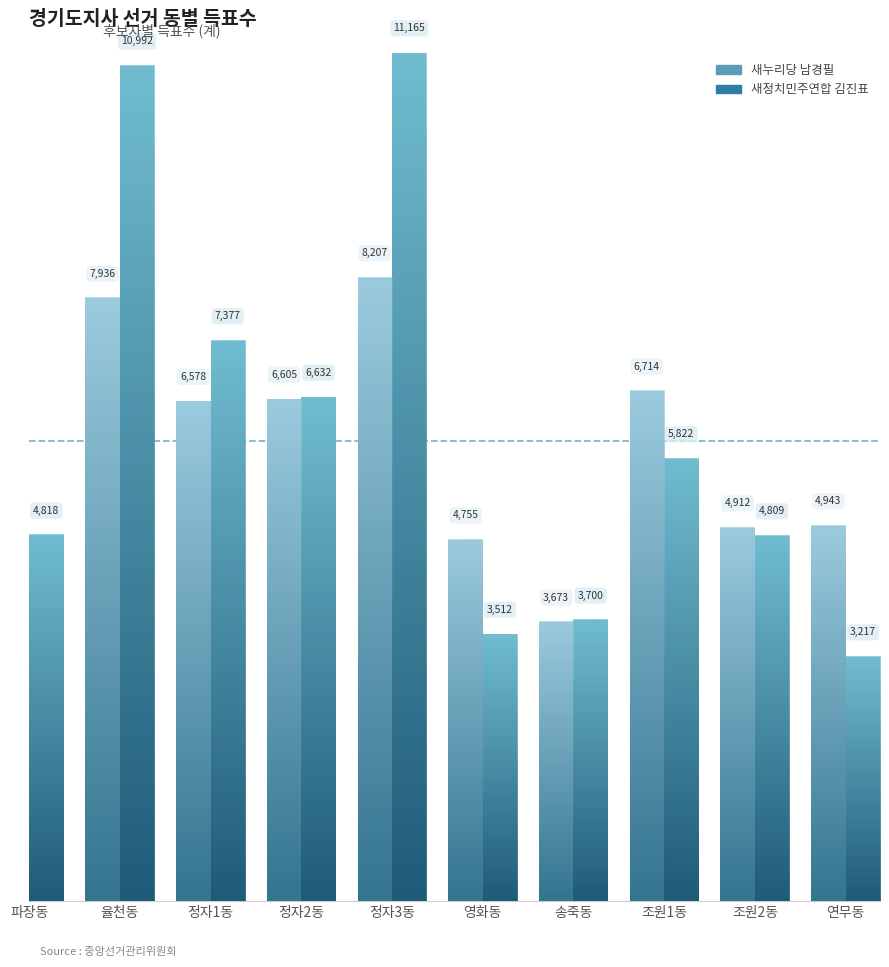

At how many categories does at least one series exceed 5006?

5